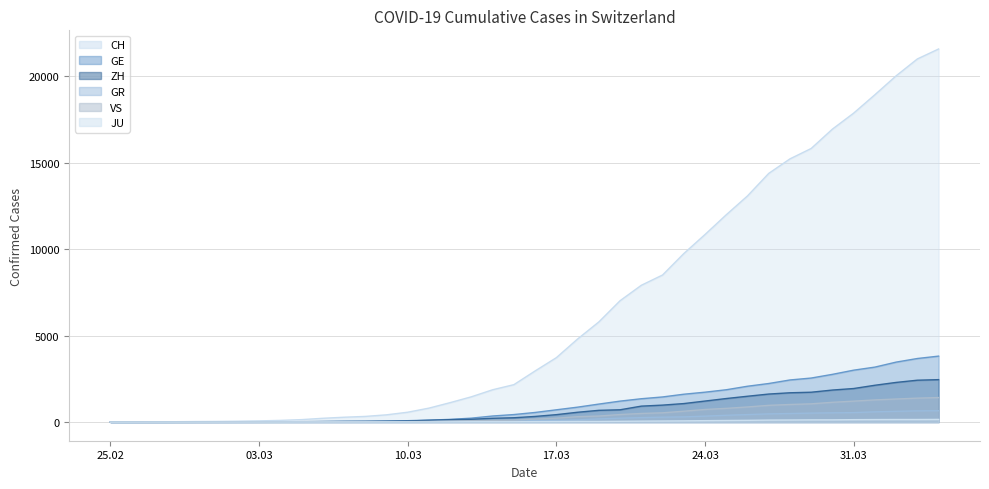

Which label corresponds to the largest value in the chart?

2020-04-04